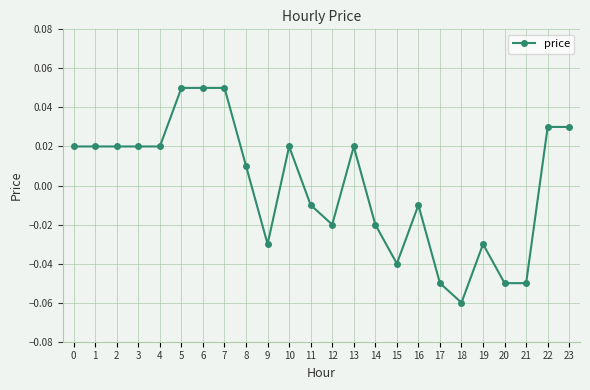

Between 12 and 15, which is larger?

12